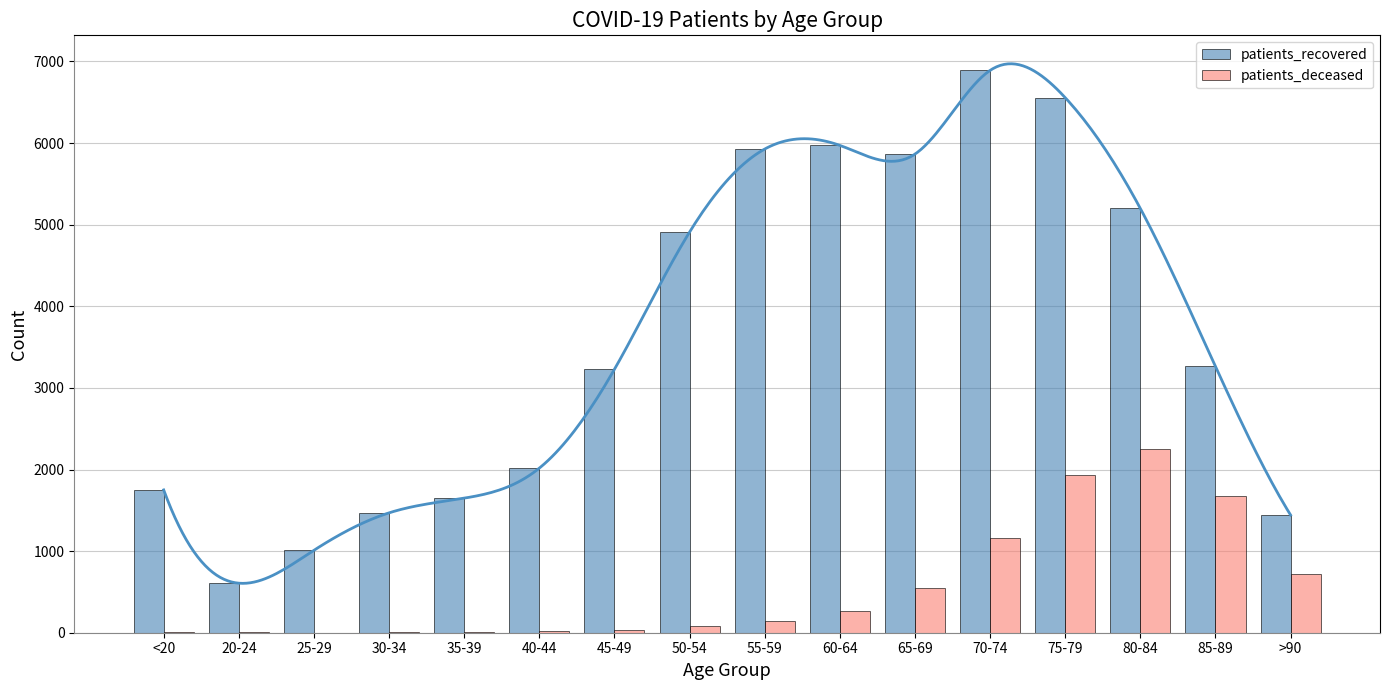

The value of patients_deceased at >90 is 162. True or false?

False